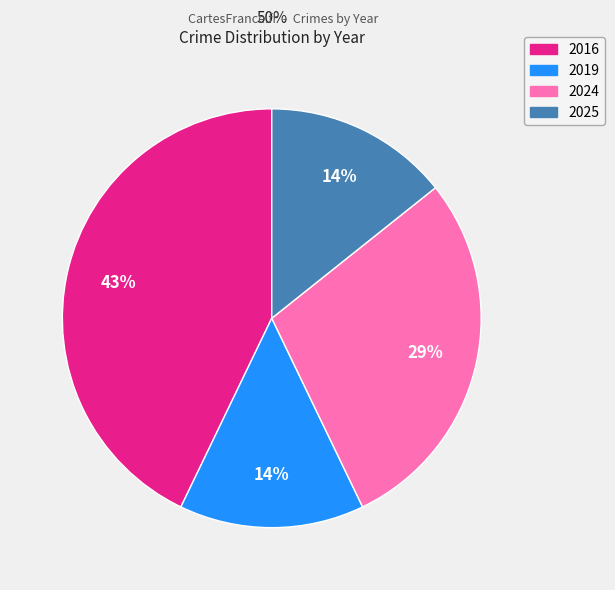

What percentage is the 2016 slice, to the nearest percent?

43%